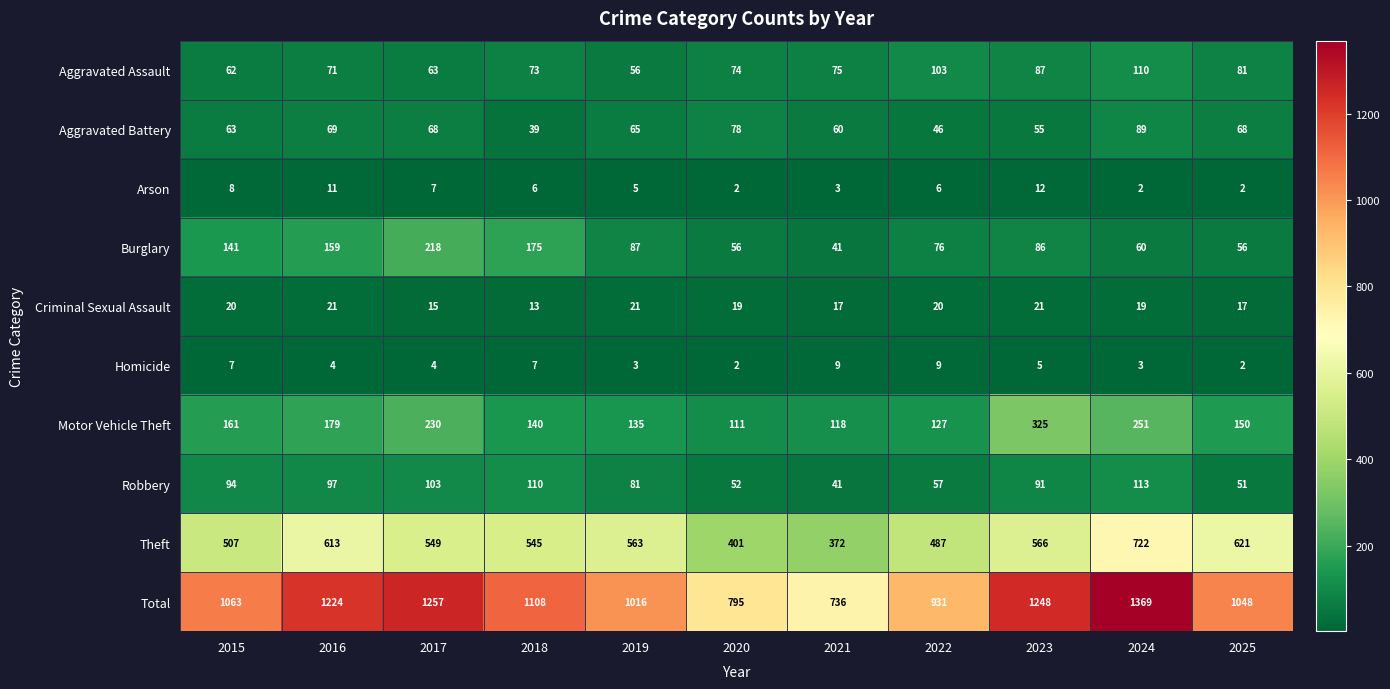

Is it true that Theft equals 656 at 2021?

False